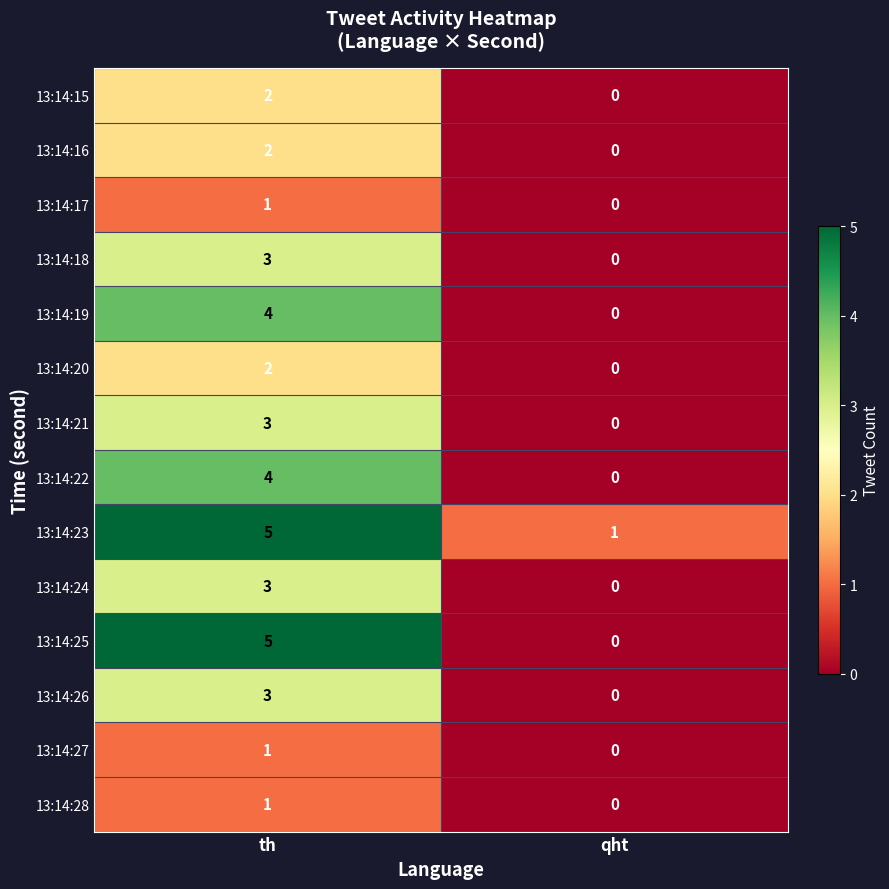

Rank the categories by 13:14:28 value from lowest to highest.

qht, th